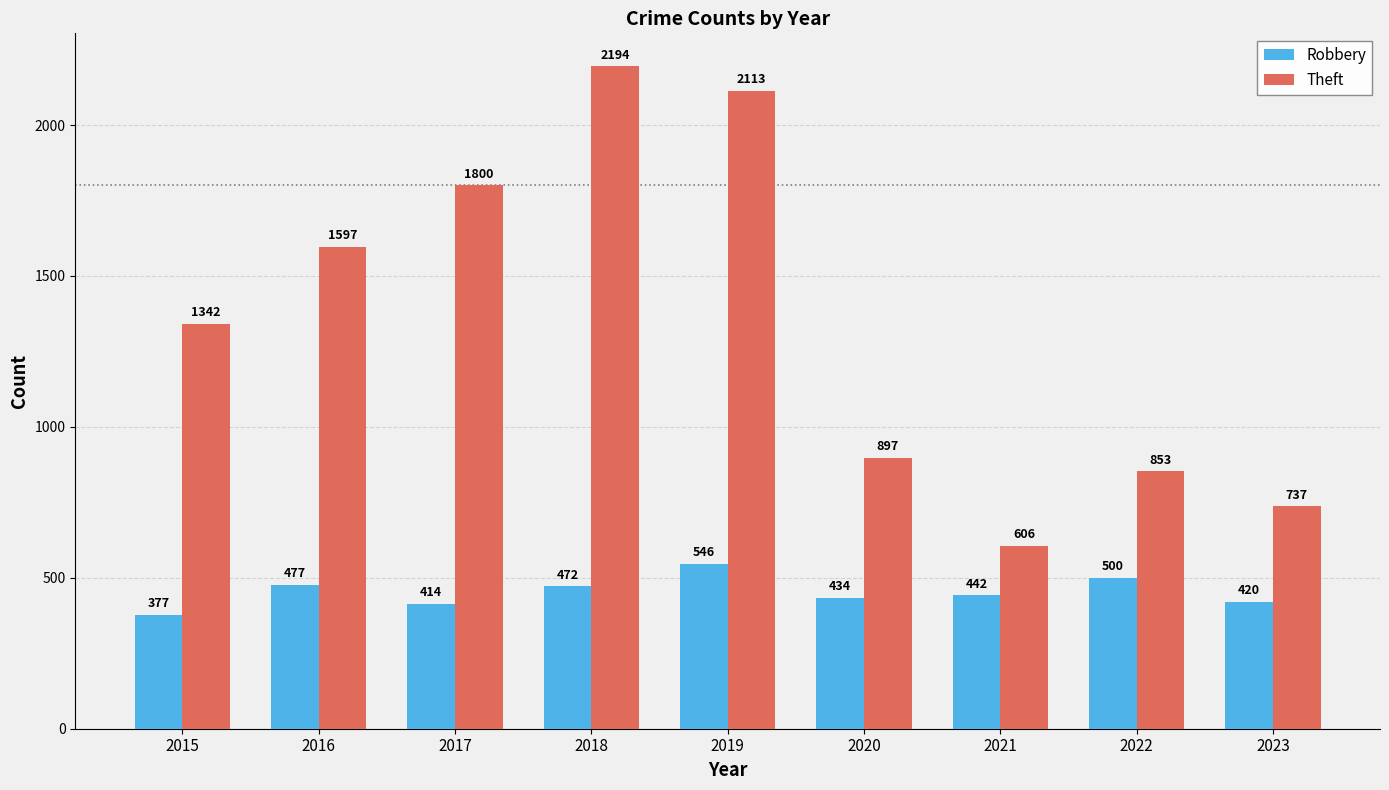

What is the sum of all Robbery values?

4082